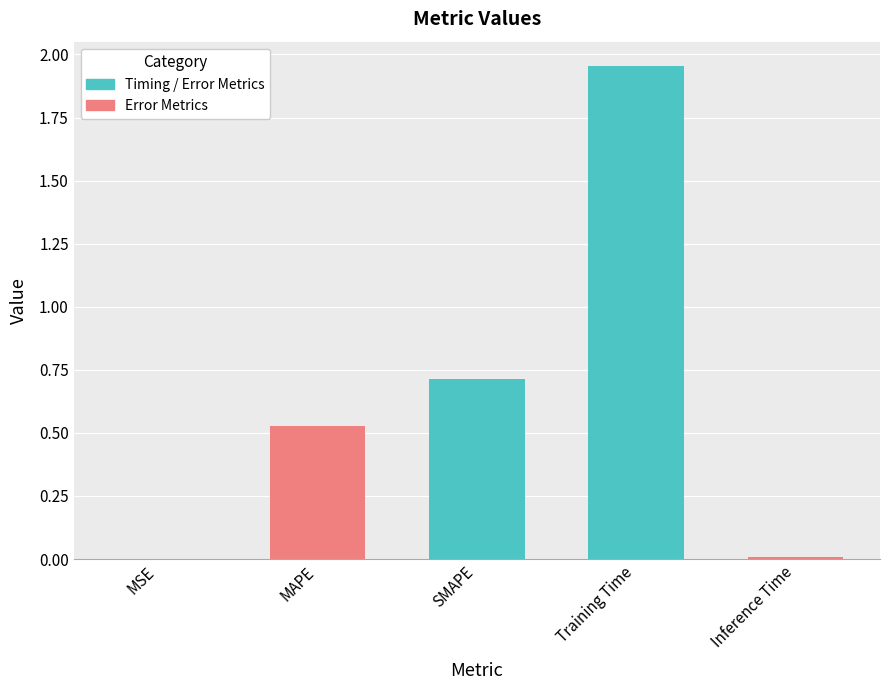

True or false: the data shows 0.0 at Inference Time.

True